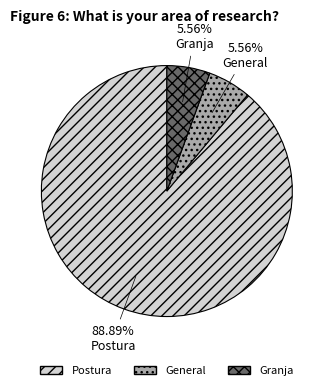

True or false: Granja accounts for 6% of the total.

True